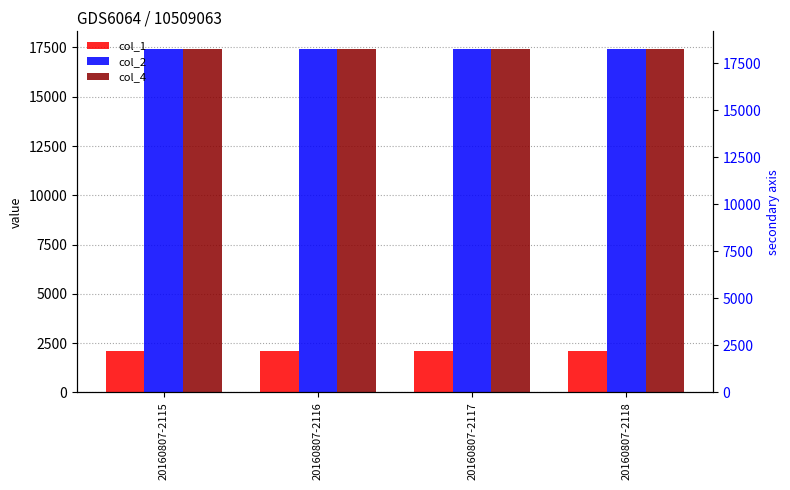

Reading left to right, transcribe all the data shown in this chart.

col_1: 2115	2116	2117	2118
col_2: 17445	17440	17435	17440
col_4: 17440	17420	17420	17430